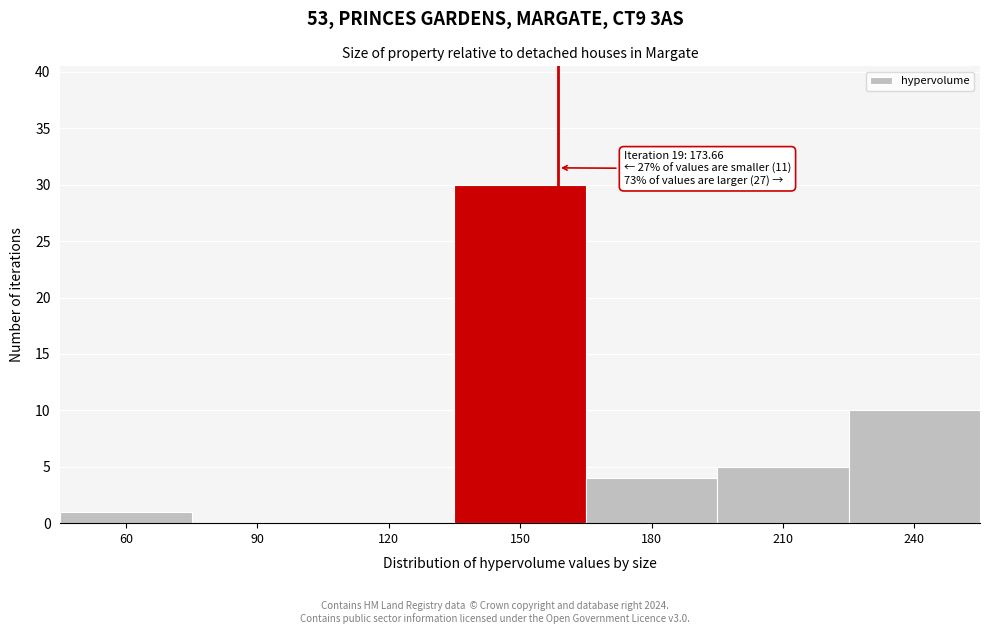

Reading left to right, what are all the values shown in this chart?

60=1	90=0	120=0	150=30	180=4	210=5	240=10